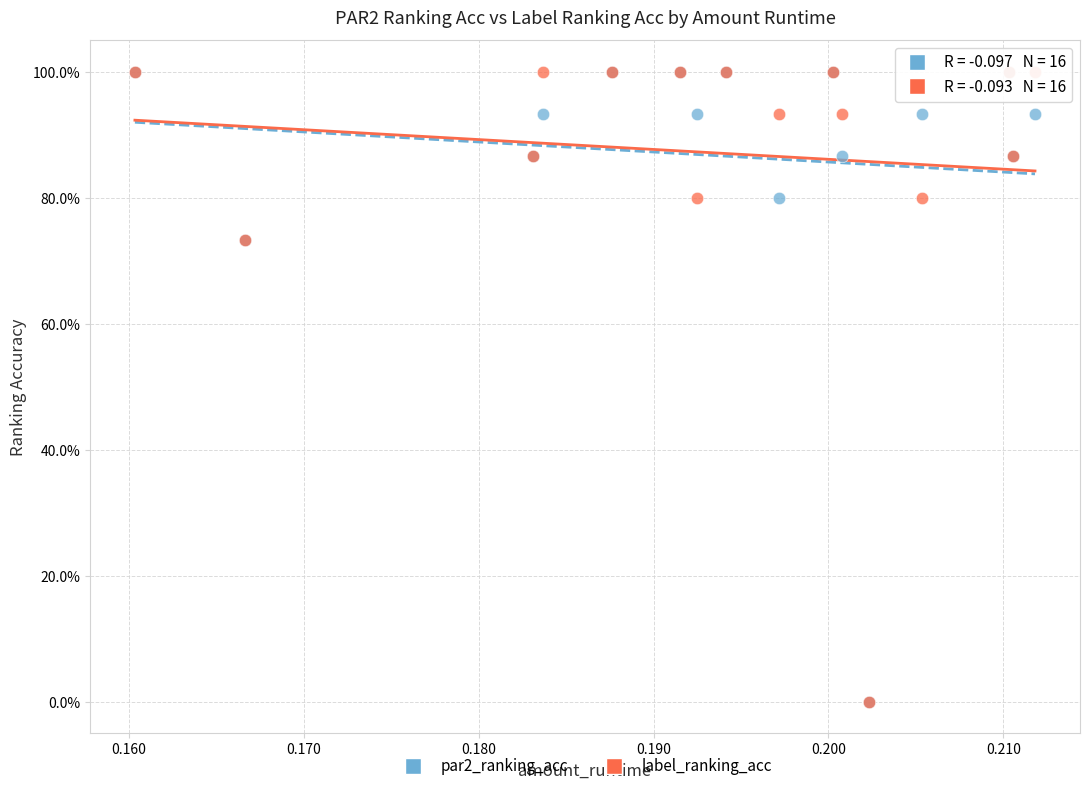

What are all the series names shown in the legend?

par2_ranking_acc, label_ranking_acc